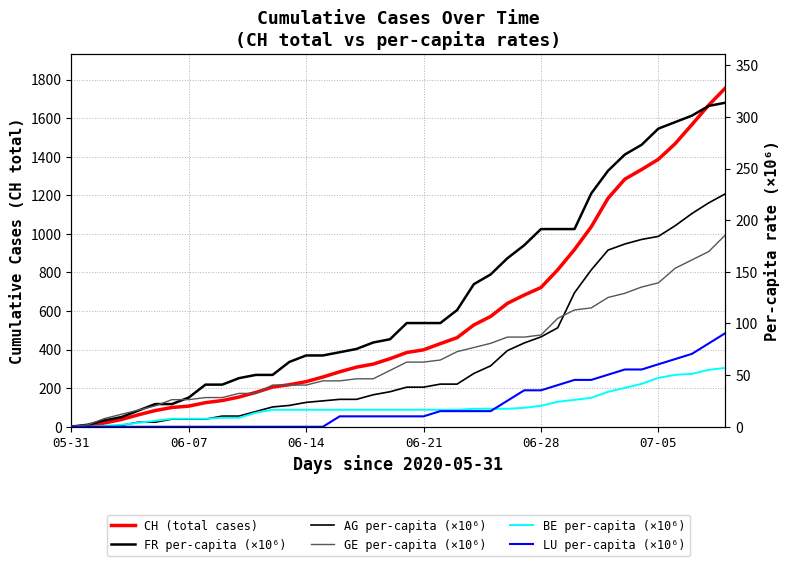

True or false: LU per-capita (×10⁶) and GE per-capita (×10⁶) intersect in this chart.

False